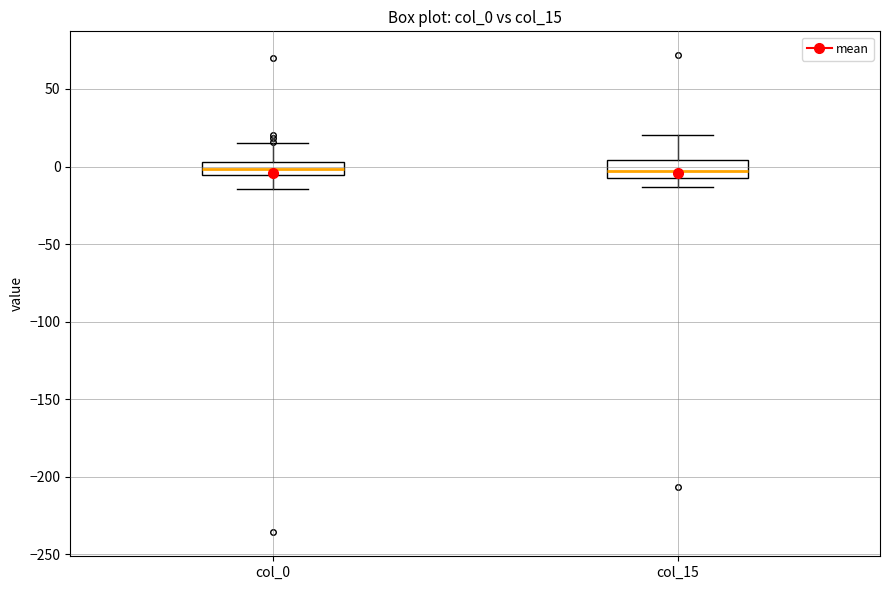

Where is the lower edge of the box for col_15 on the y-axis? The values are not printed on the chart, so give them approximately, as read against the axis.

-5